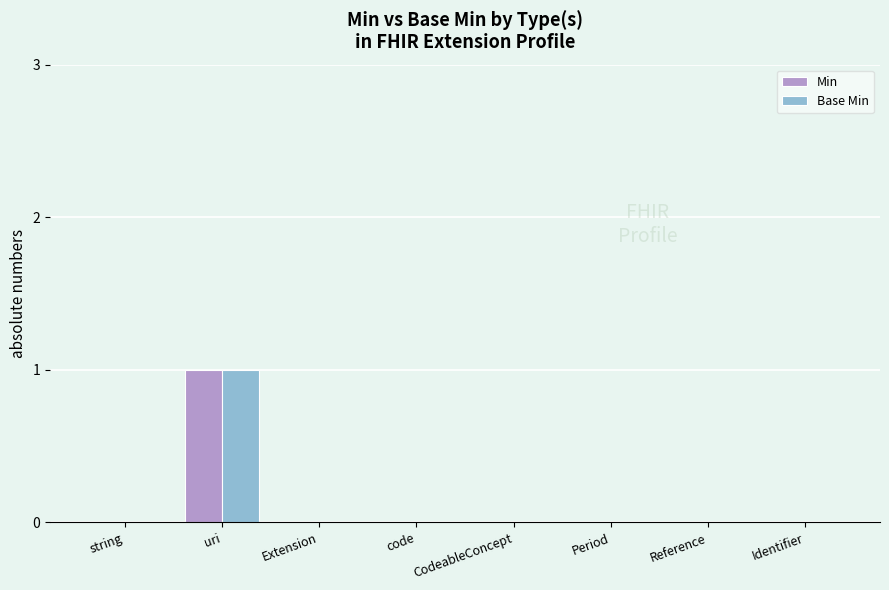

At which category is the sum across all series the highest?

uri